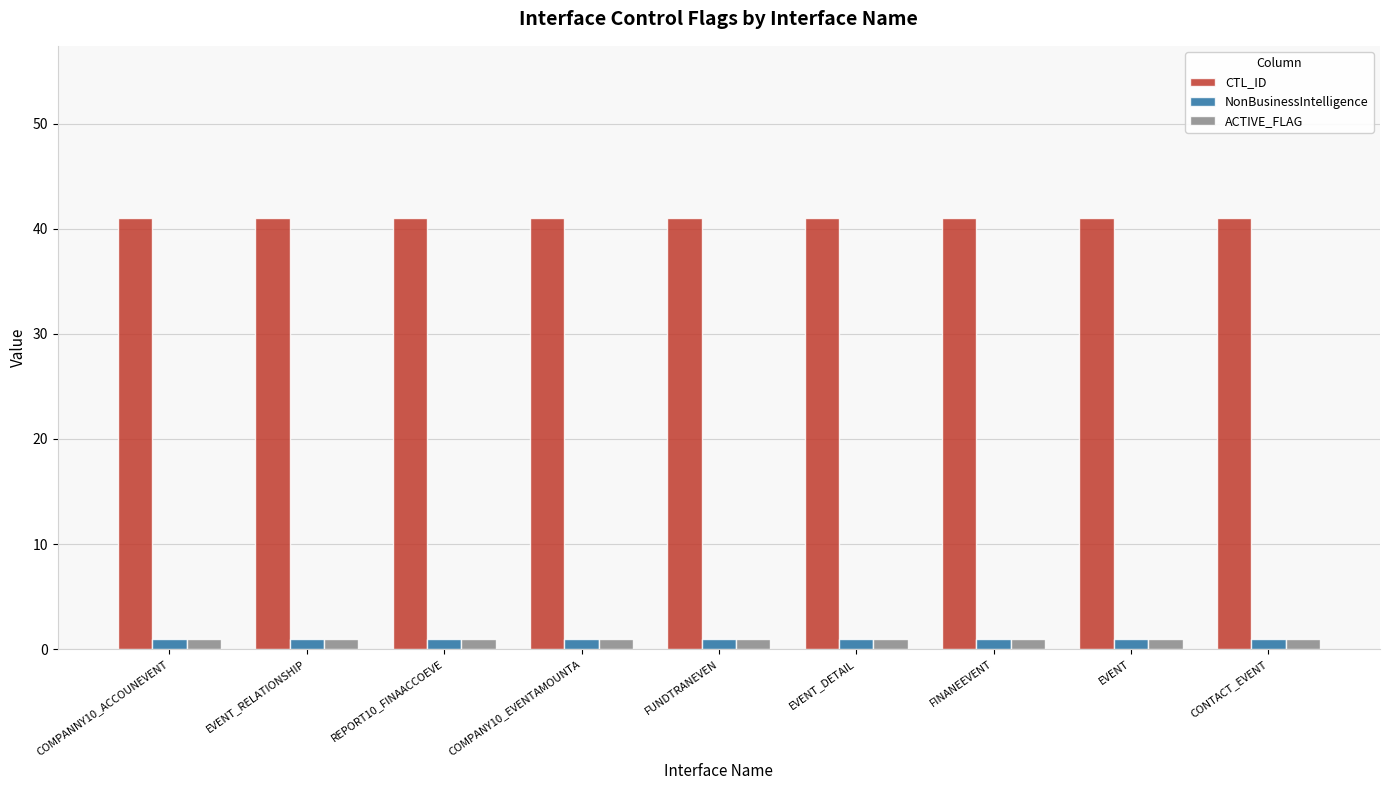

What is the spread (max minus min) of values at FUNDTRANEVEN?

40